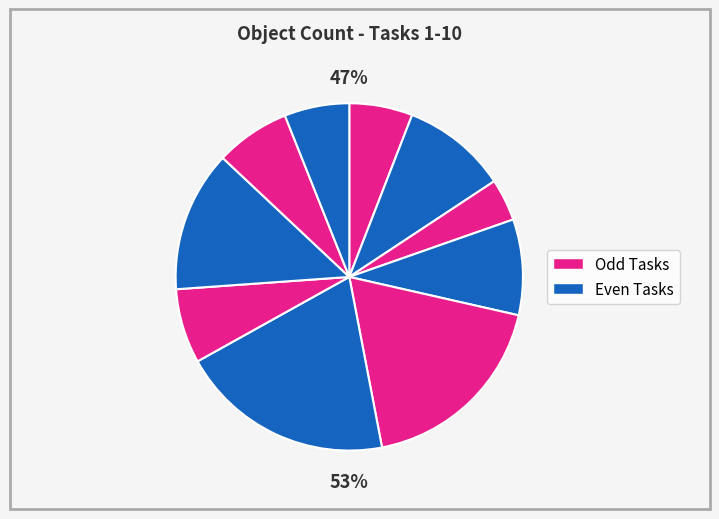

How many slices are in this pie chart?

10